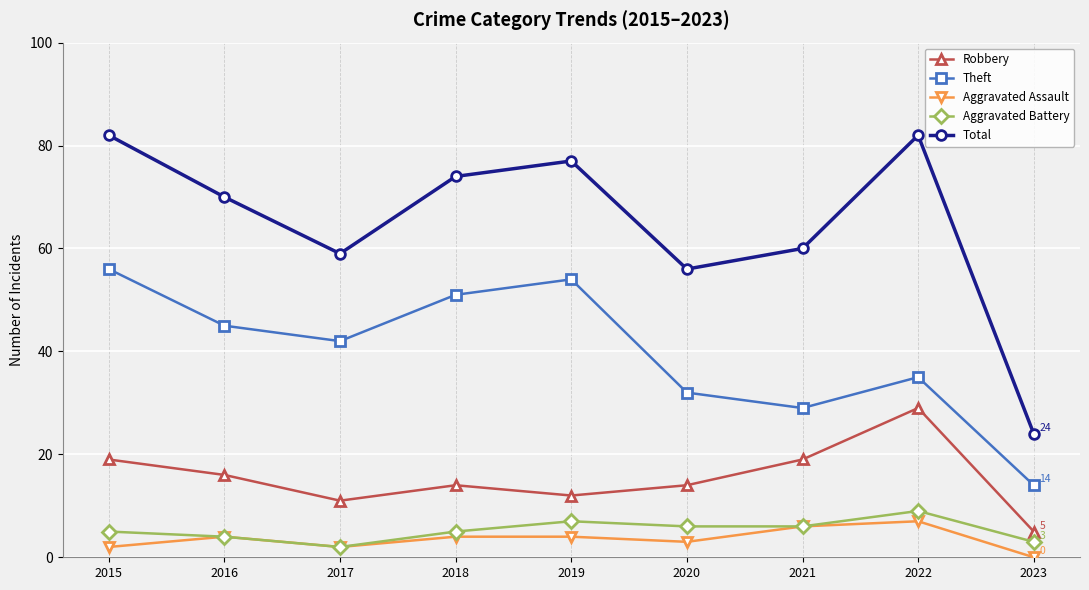

What is the sum of the Theft values at 2021 and 2020?

61